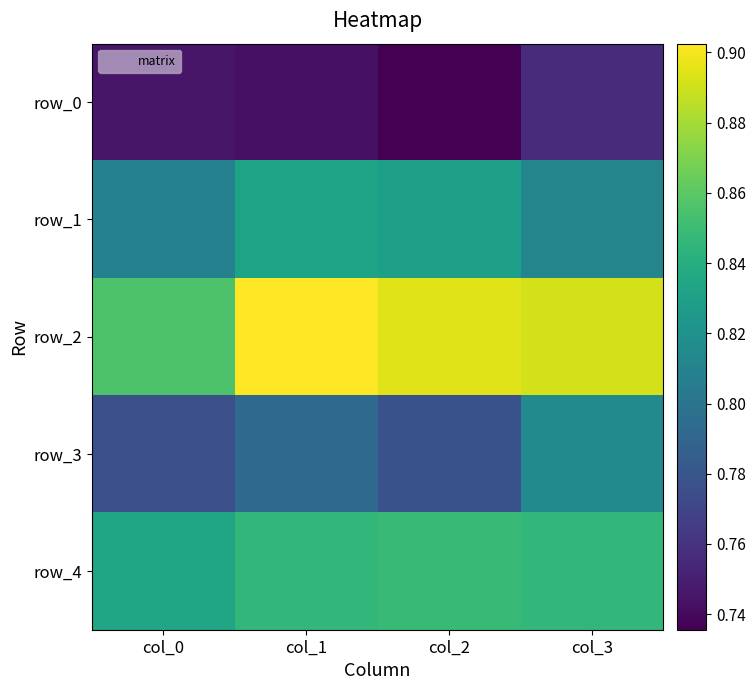

Which series has the widest spread of values?

row_2